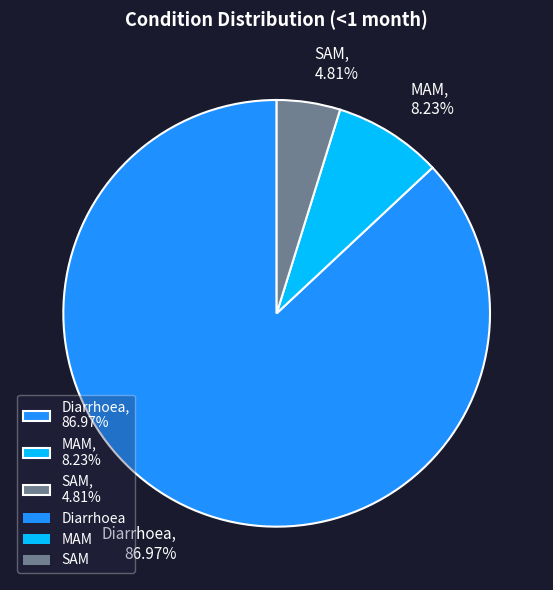

Which has a higher value, Diarrhoea or SAM?

Diarrhoea